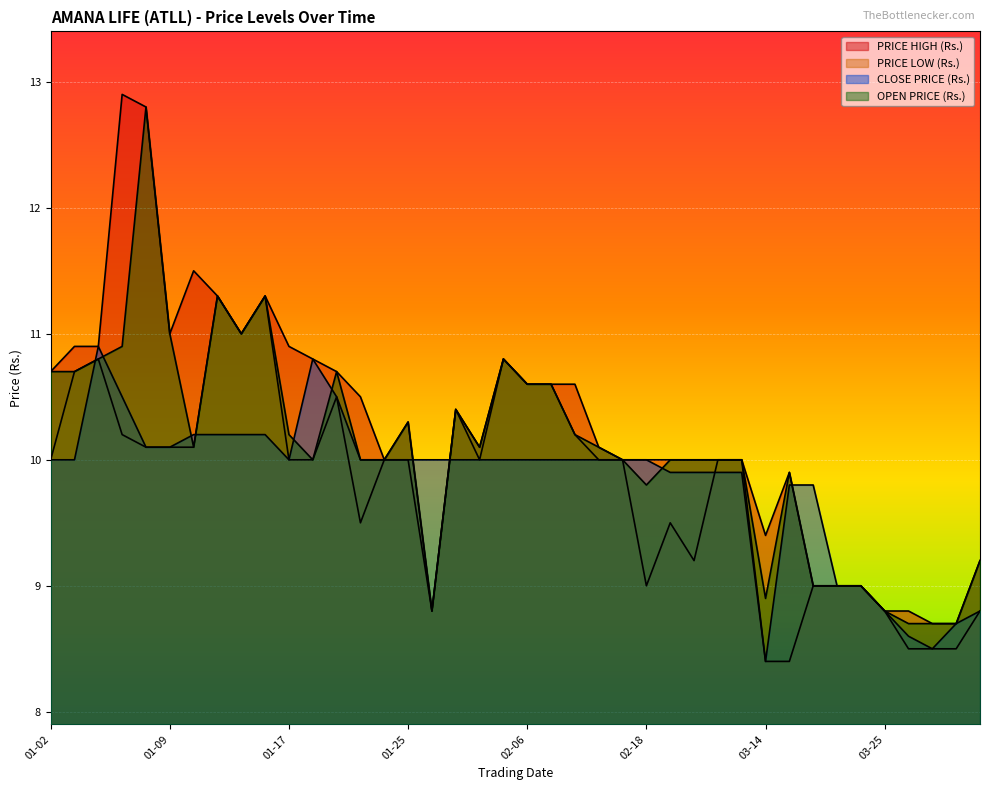

Does the chart display data point markers on the line(s)?

No